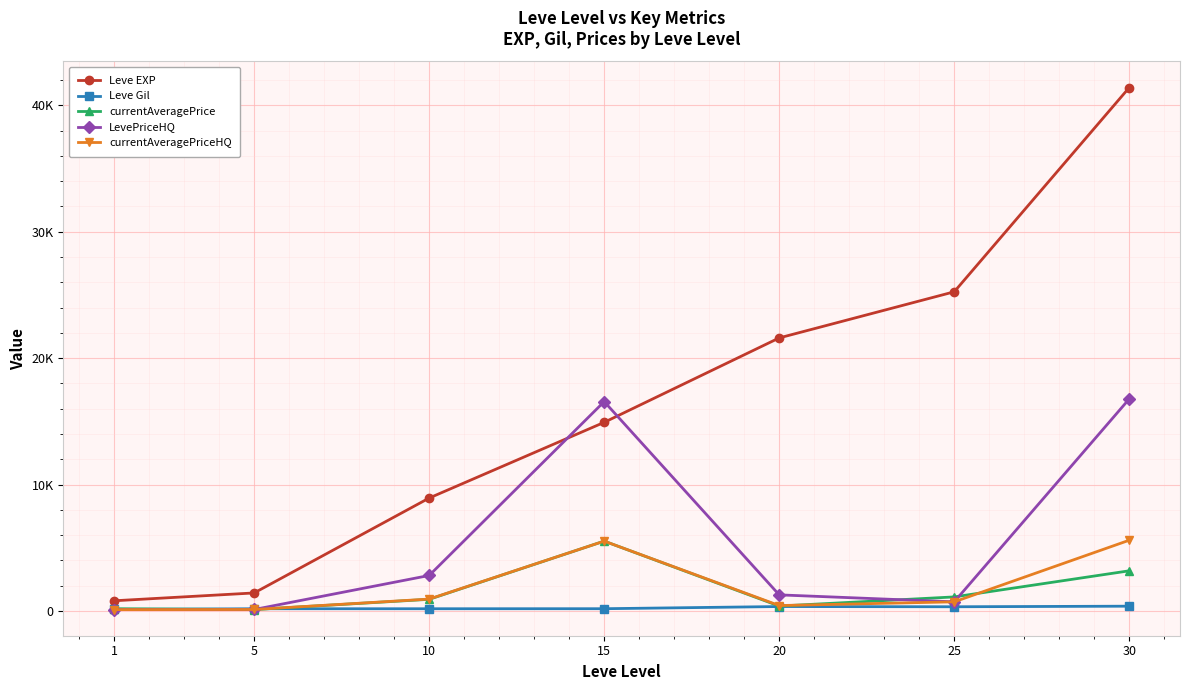

At 10, list the series in order from smallest to largest.

Leve Gil, currentAveragePrice, currentAveragePriceHQ, LevePriceHQ, Leve EXP